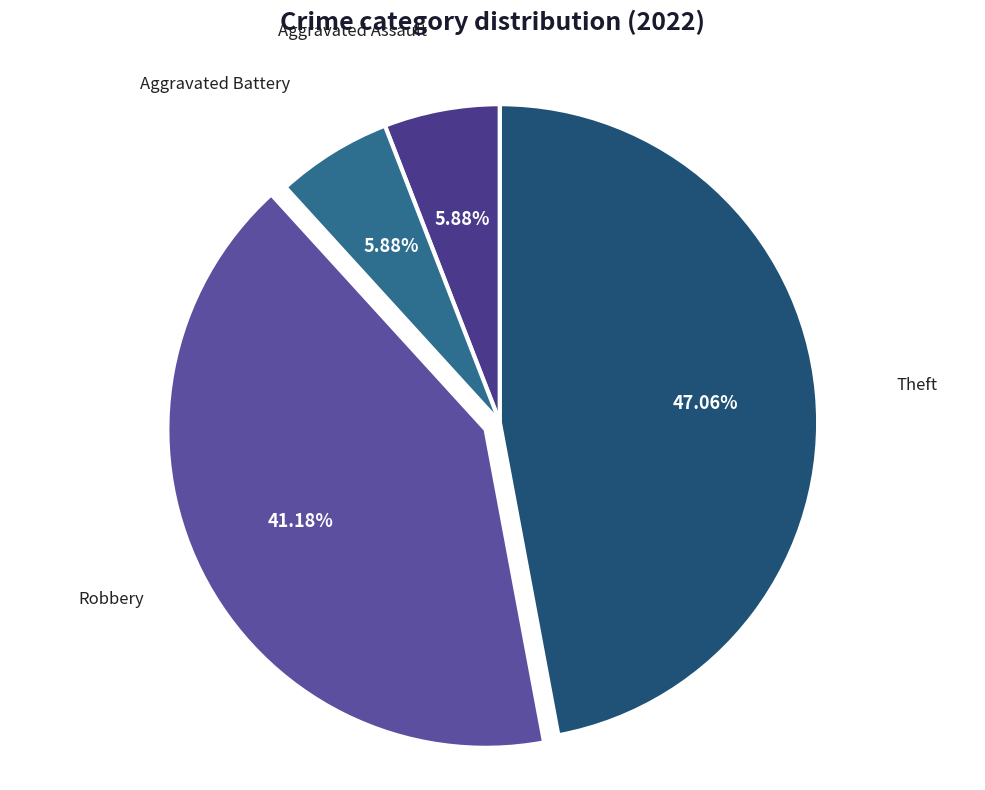

Which category has the biggest portion of the pie?

Theft